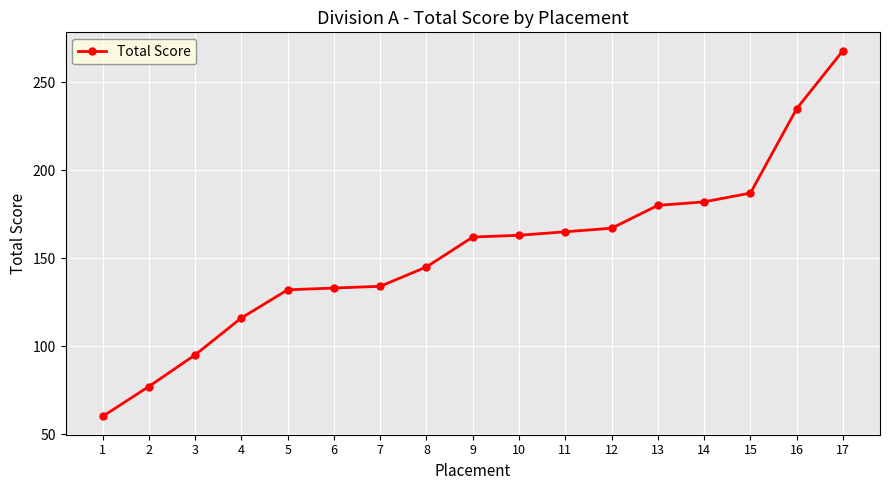

Is this an area chart (filled region under the line)?

No